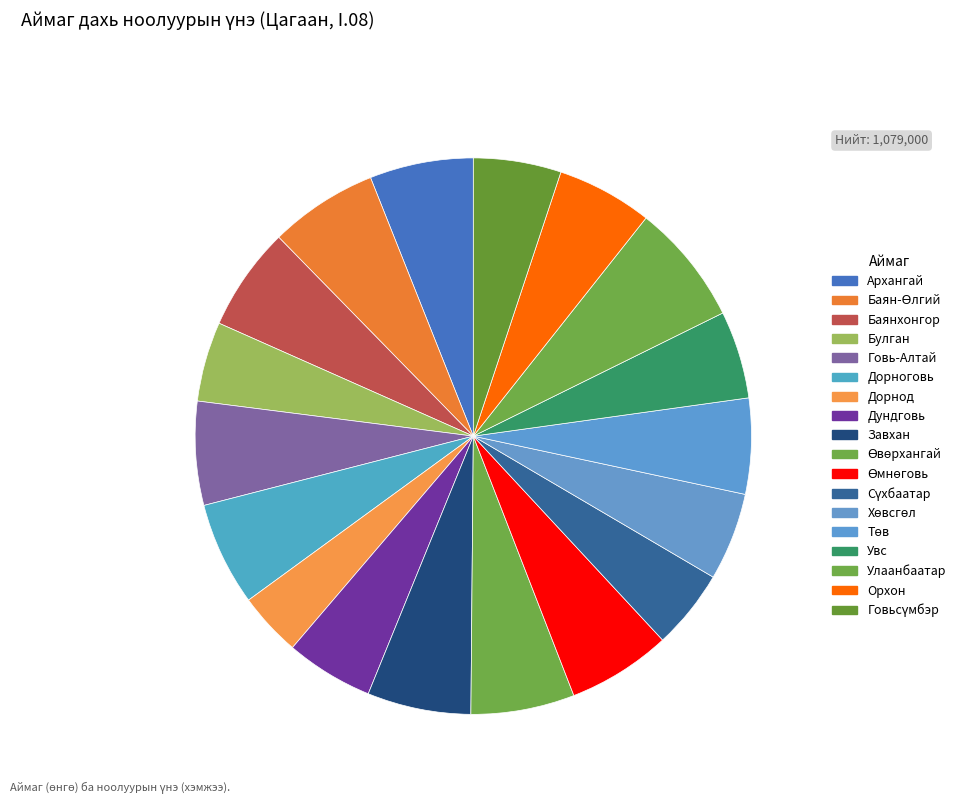

To the nearest percent, what is the difference between the Архангай and Увс slice percentages?

1%